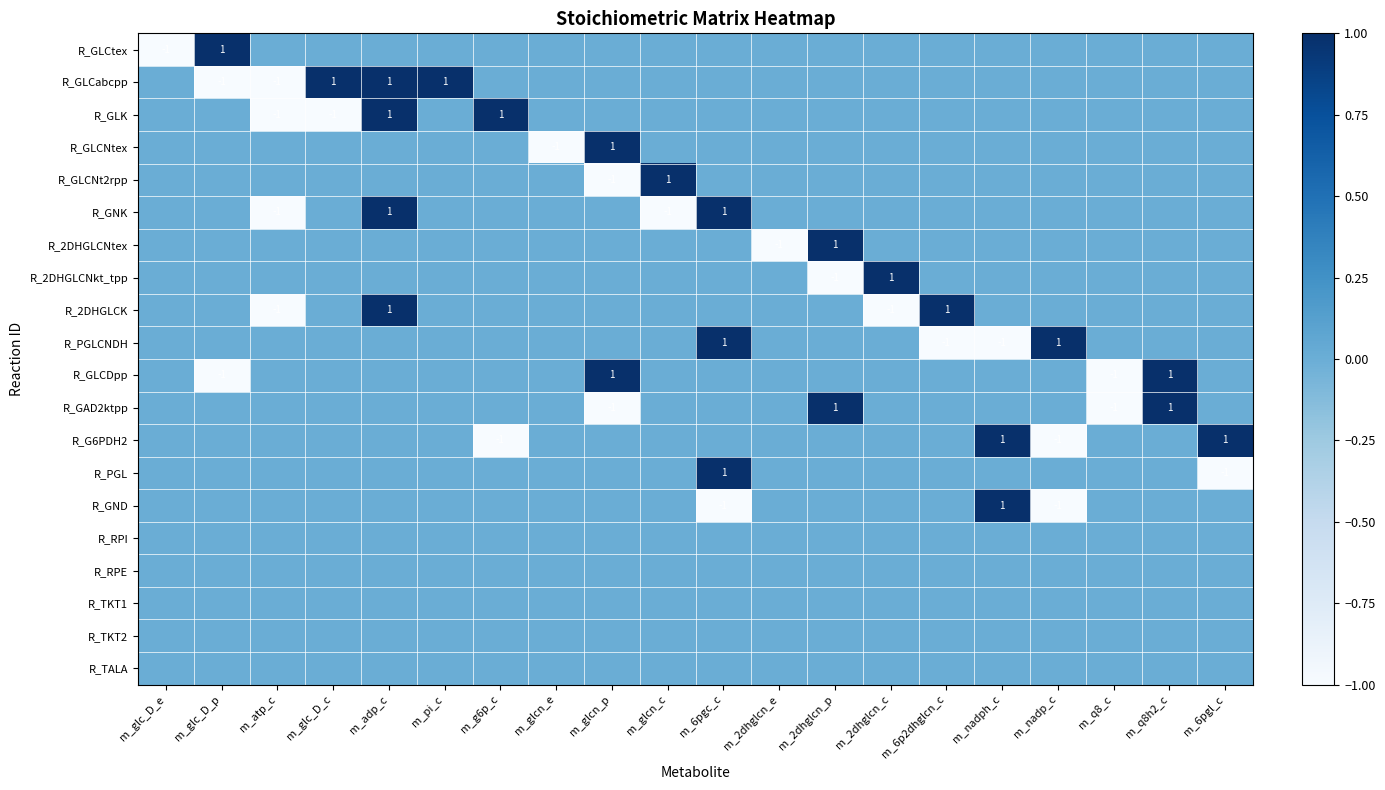

Is it true that R_GLK equals 1 at m_2dhglcn_c?

False